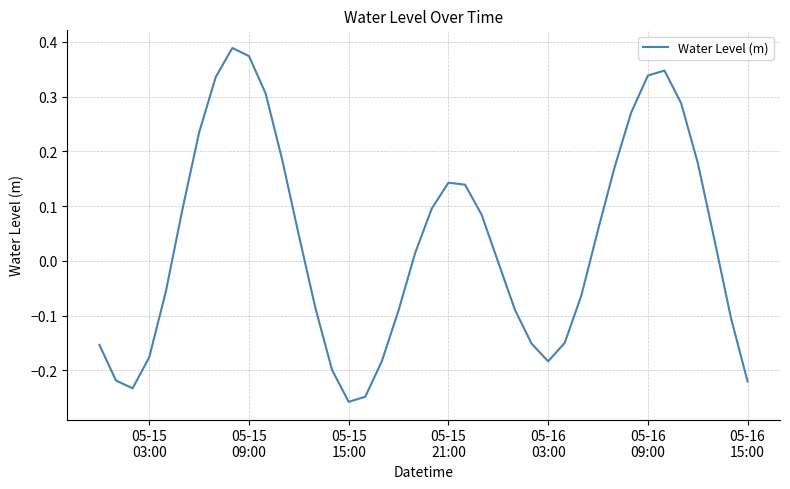

What is the difference between the maximum and minimum values?

0.6